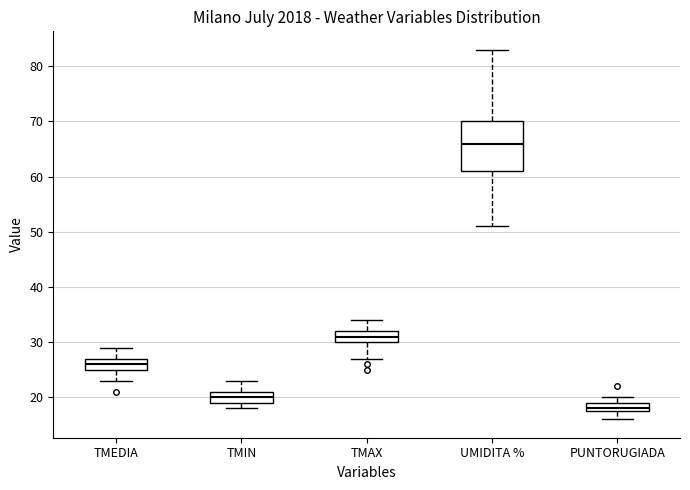

Reading left to right, read every box against the y-axis: the position of its median line, the range the box covers, and the ends of its whiskers. The values are not printed on the chart, so give them approximately, as read against the axis.

TMEDIA: median 26, box 25 to 27, whiskers 23 to 29
TMIN: median 20, box 19 to 21, whiskers 18 to 23
TMAX: median 31, box 30 to 32, whiskers 27 to 34
UMIDITA %: median 66, box 61 to 70, whiskers 51 to 83
PUNTORUGIADA: median 18 (just above the box's lower edge), box 18 to 19, whiskers 16 to 20